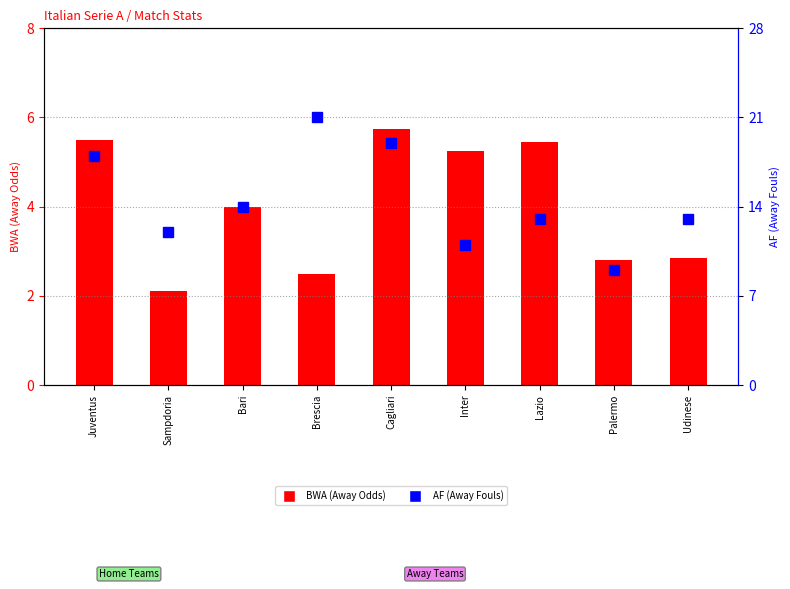

The AF series shows 10.9 at Juventus. True or false?

False